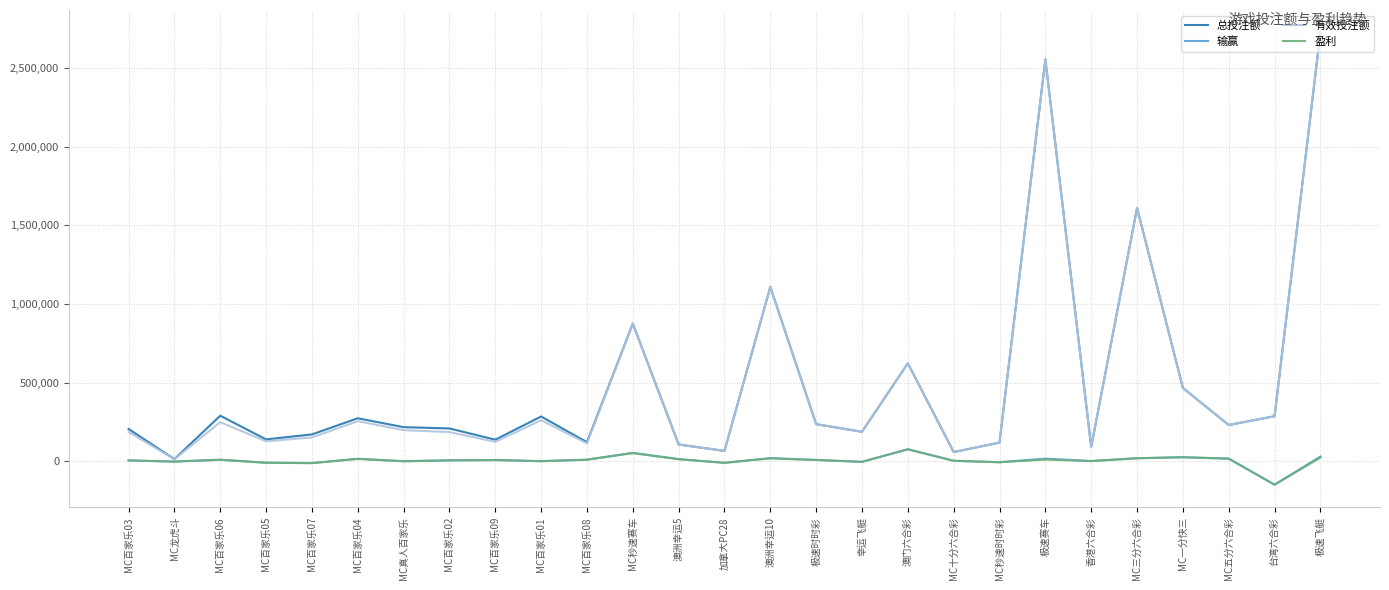

Is the value of 总投注额 at MC百家乐09 greater than the value of 有效投注额 at 澳洲幸运10?

No